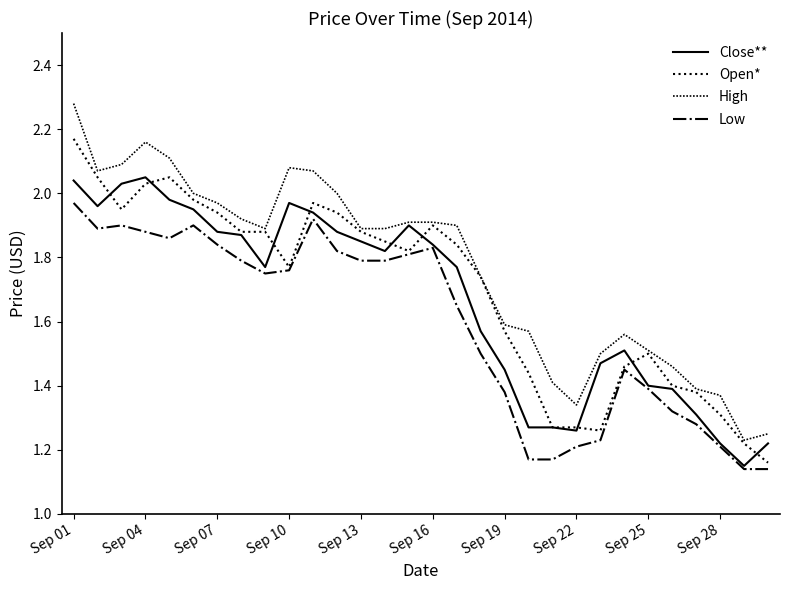

True or false: Low and High intersect in this chart.

False